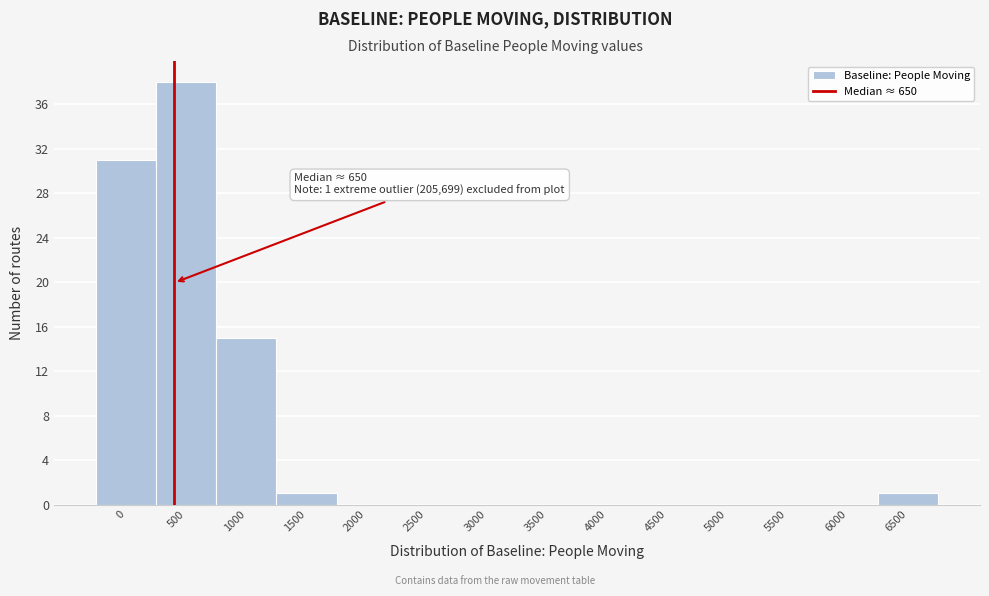

Reading right to left, transcribe all the data shown in this chart.

6500=1	6000=0	5500=0	5000=0	4500=0	4000=0	3500=0	3000=0	2500=0	2000=0	1500=1	1000=15	500=38	0=31